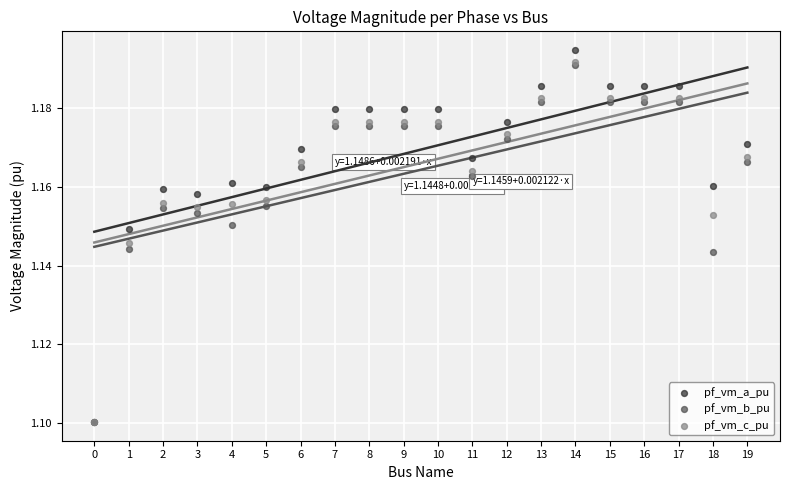

What are all the series names shown in the legend?

pf_vm_a_pu, pf_vm_b_pu, pf_vm_c_pu